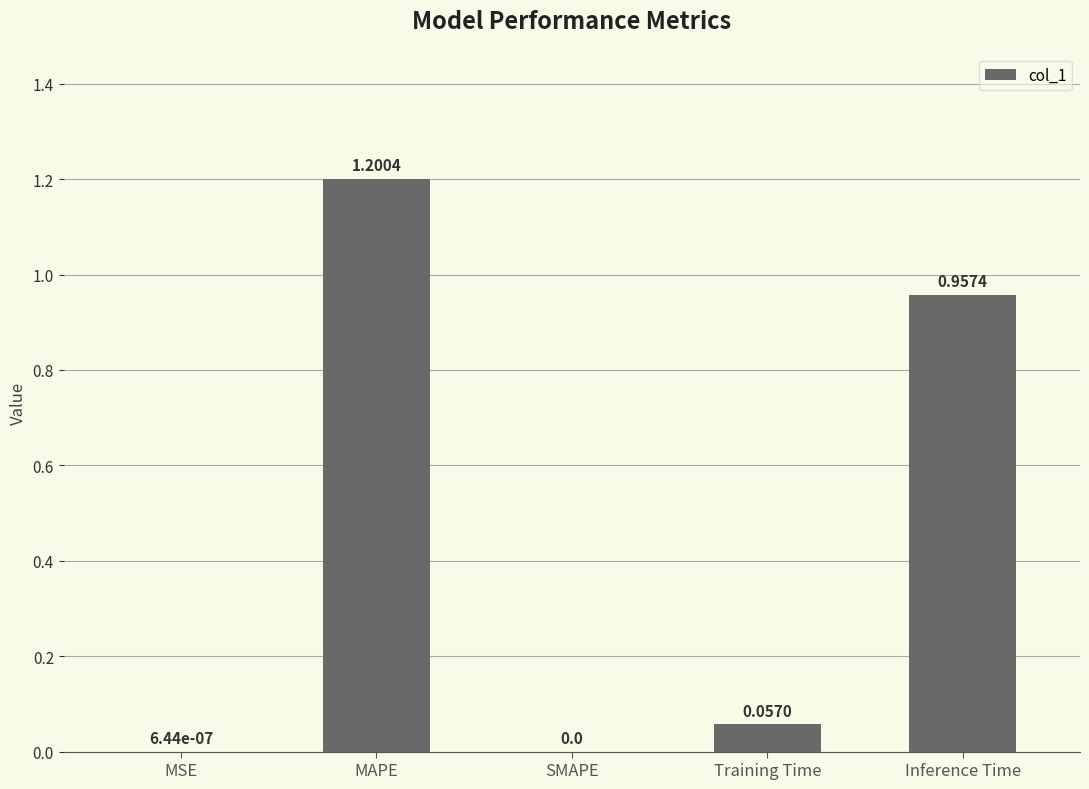

What is the sum of all values?

2.2